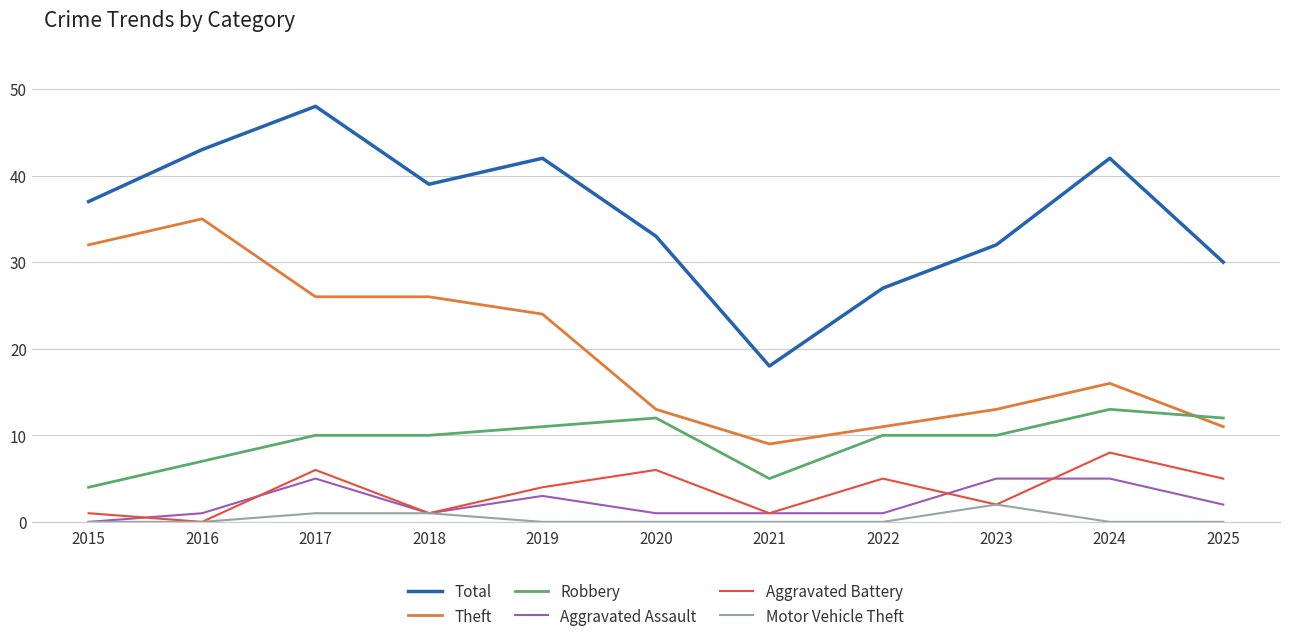

True or false: Aggravated Battery has a value of 1 at 2018.

True